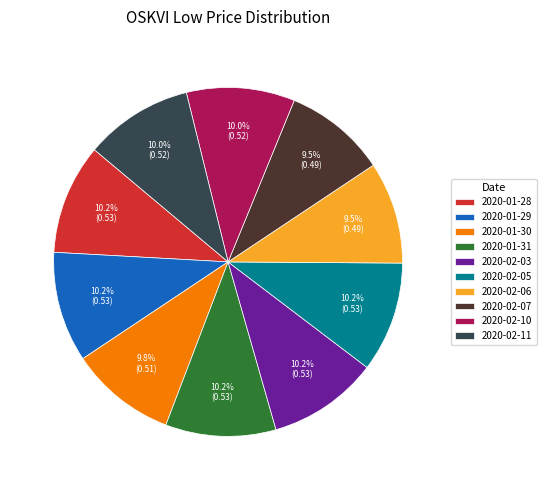

To the nearest percent, what is the combined percentage of 2020-02-03 and 2020-01-28?

20%